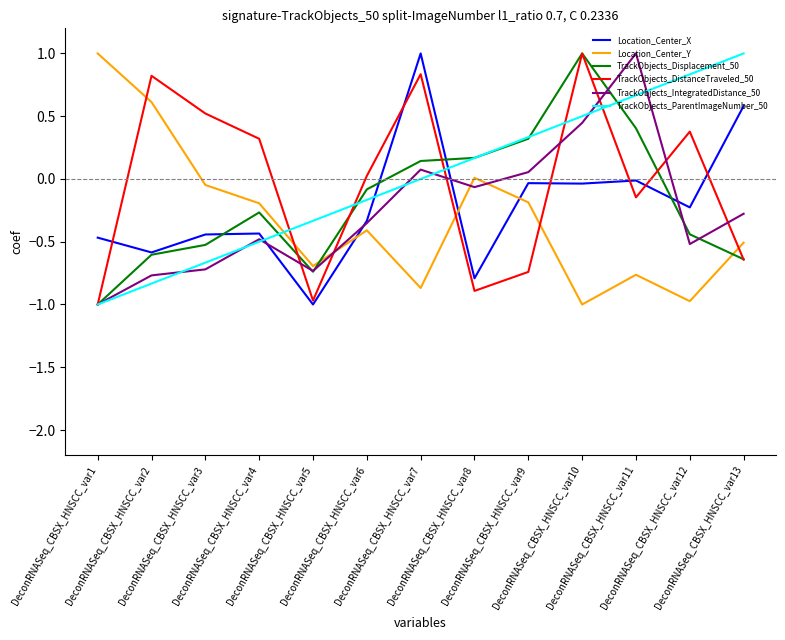

Count the number of categories in the chart.

13